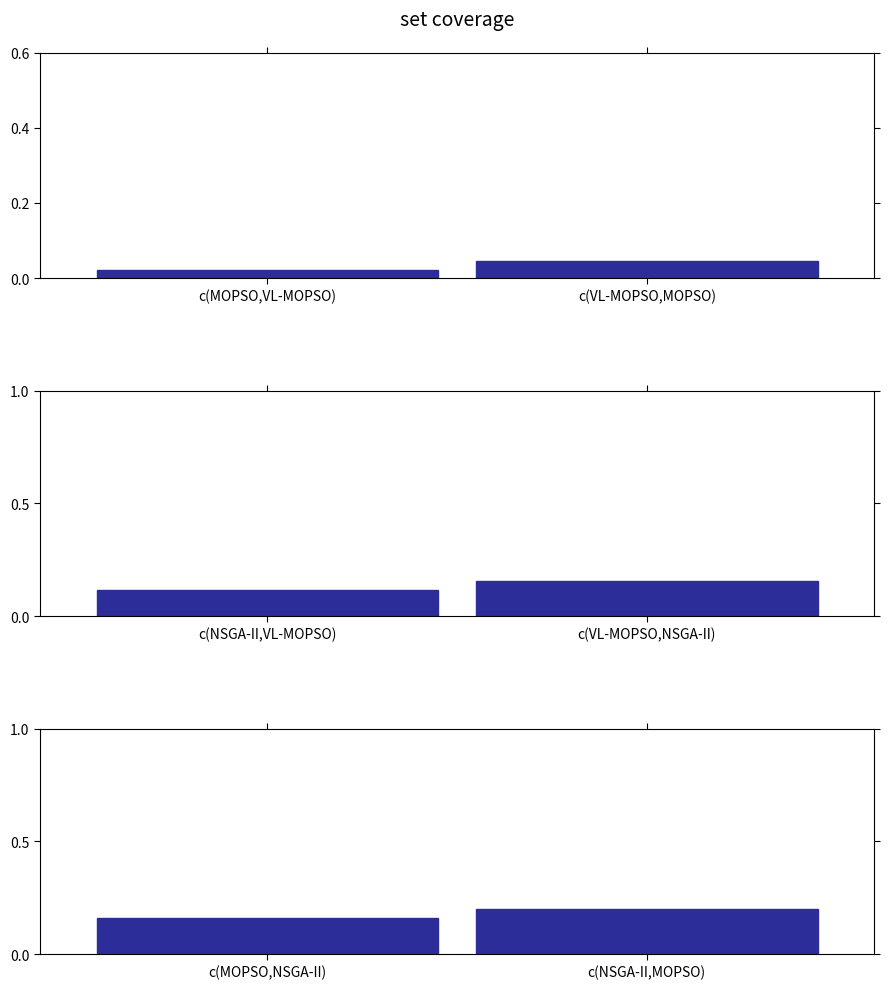

What position from the right is c(NSGA-II,MOPSO)?

1